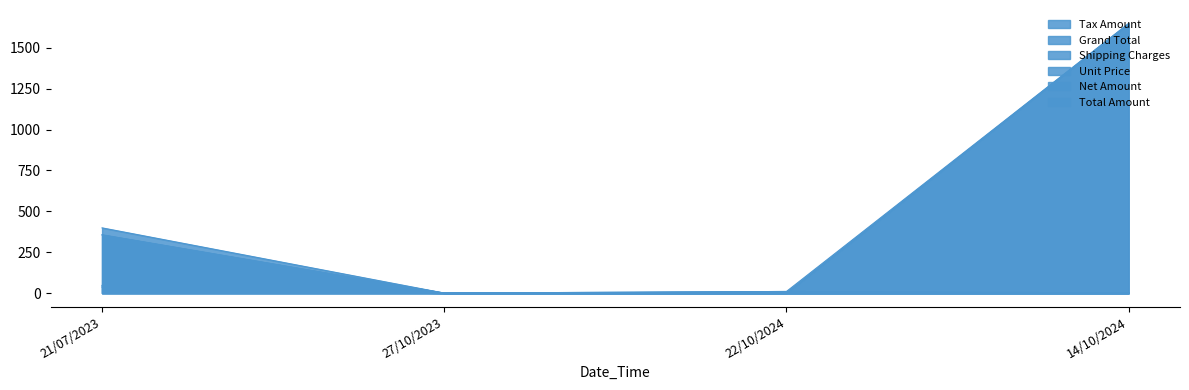

What is the difference between the Shipping Charges values at 21/07/2023 and 14/10/2024?

1613.3